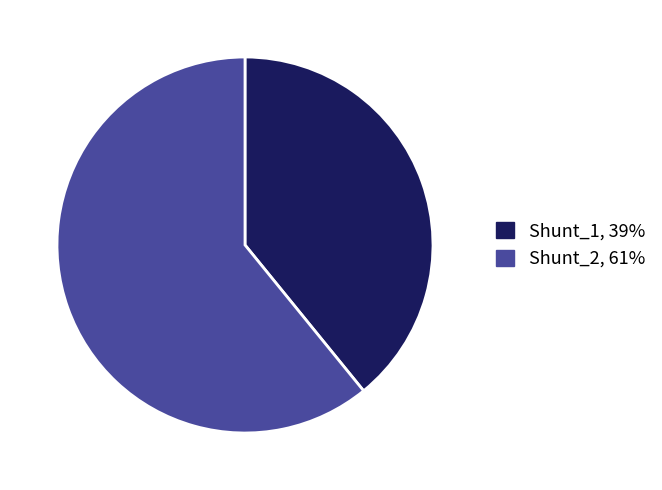

Between Shunt_1 and Shunt_2, which is larger?

Shunt_2